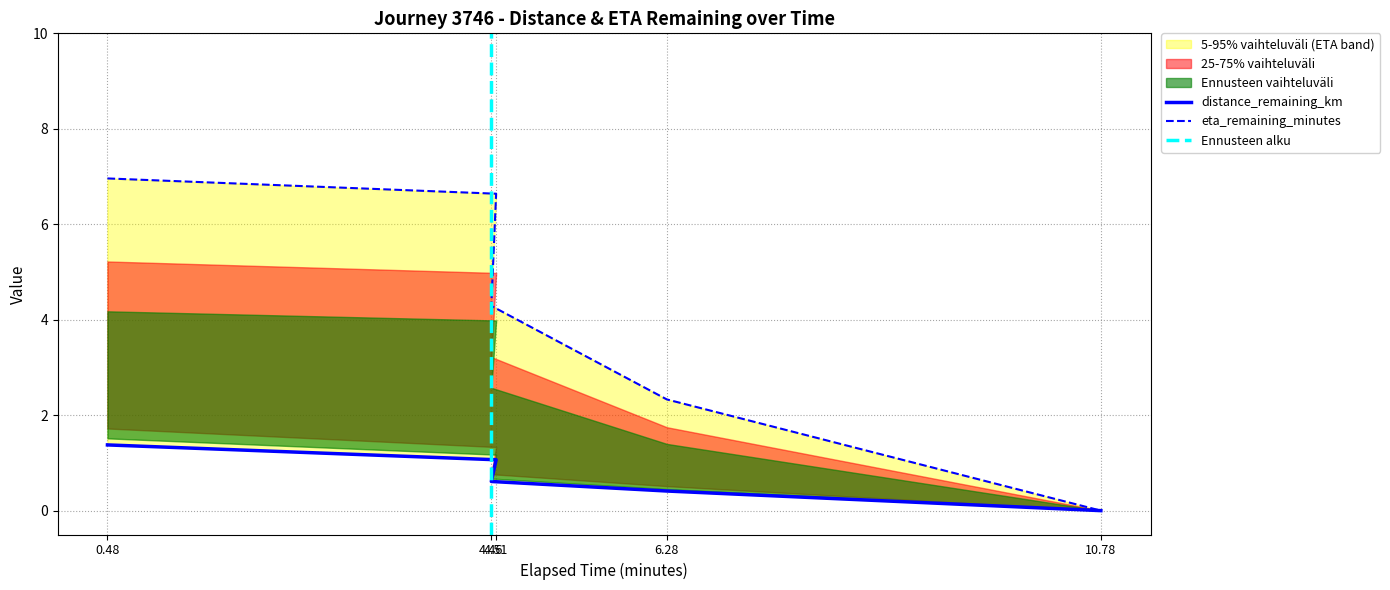

What is the label of the 4th point from the left?

6.28